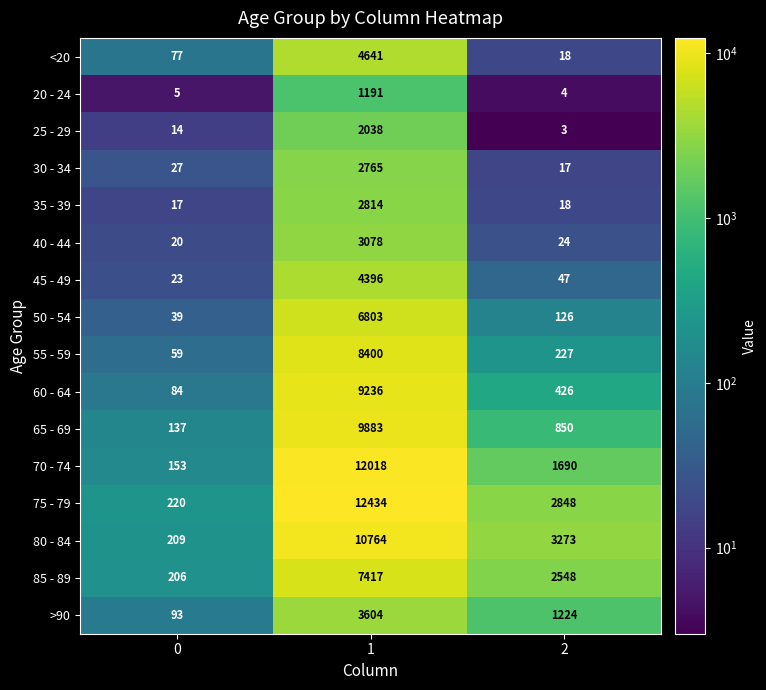

Count the number of categories in the chart.

3